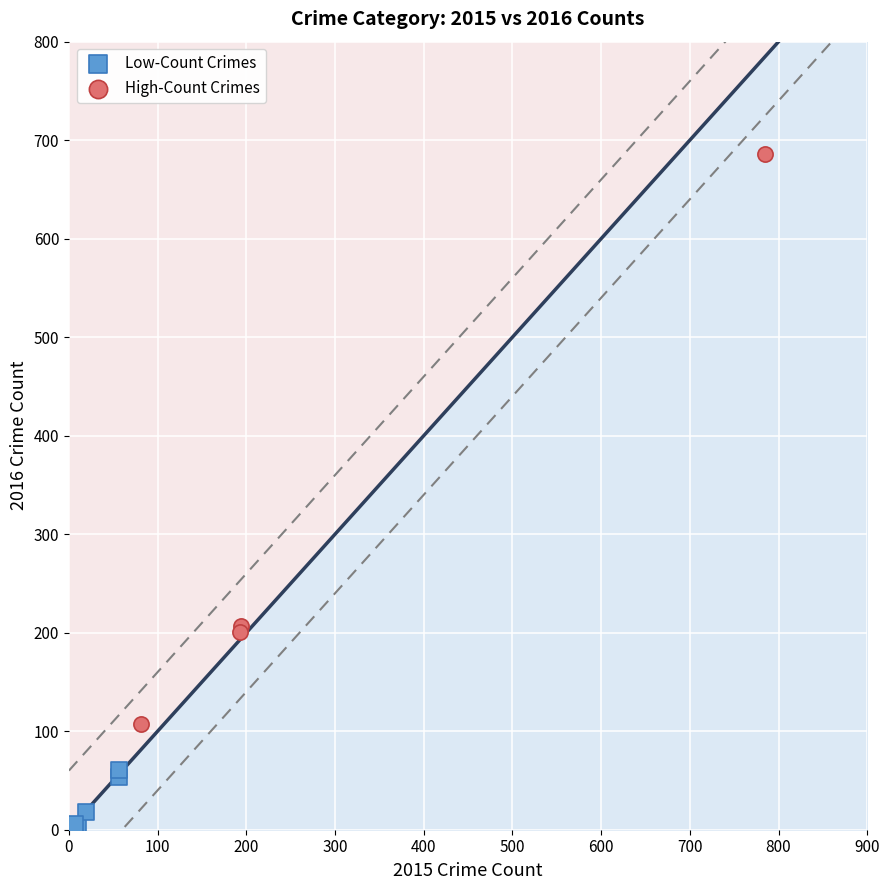

Which series has the largest Y range (max minus min)?

High-Count Crimes